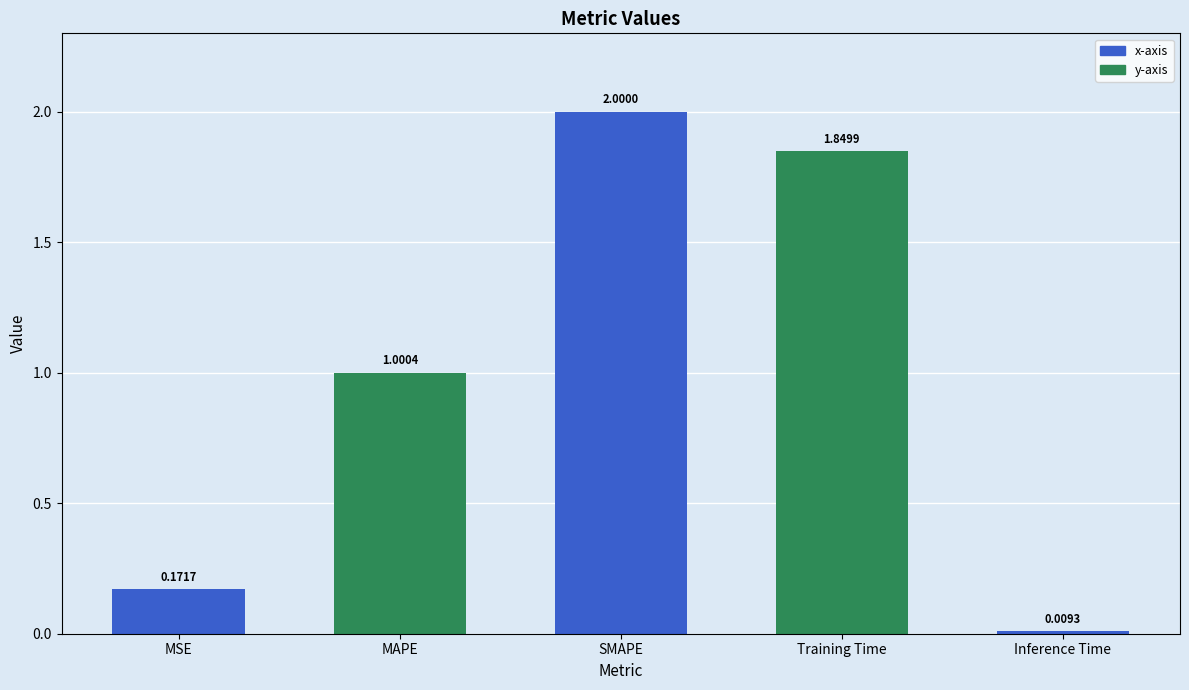

What is the change in value from MSE to Training Time?

+1.7